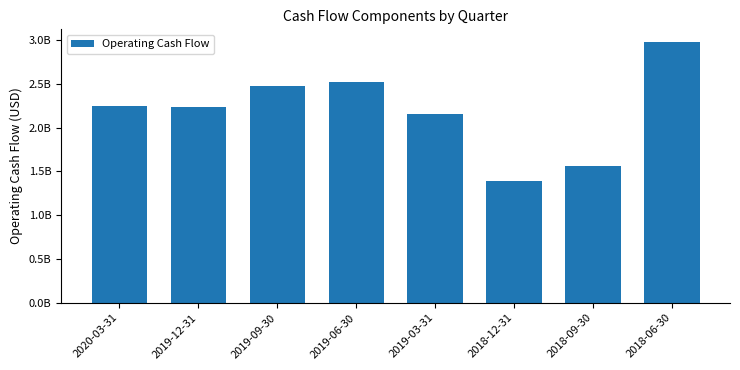

What is the label of the 2nd bar from the left?

2019-12-31